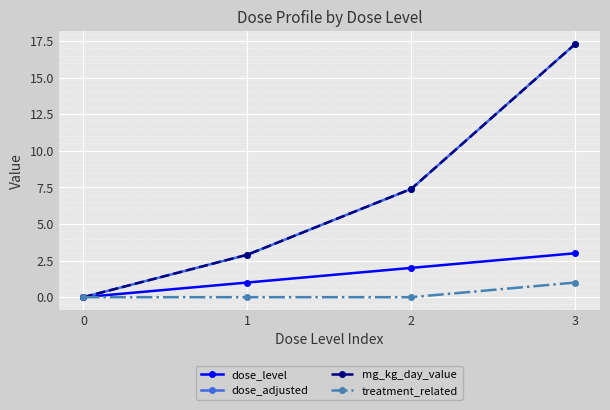

What value does the mg_kg_day_value series have at 2?

7.4